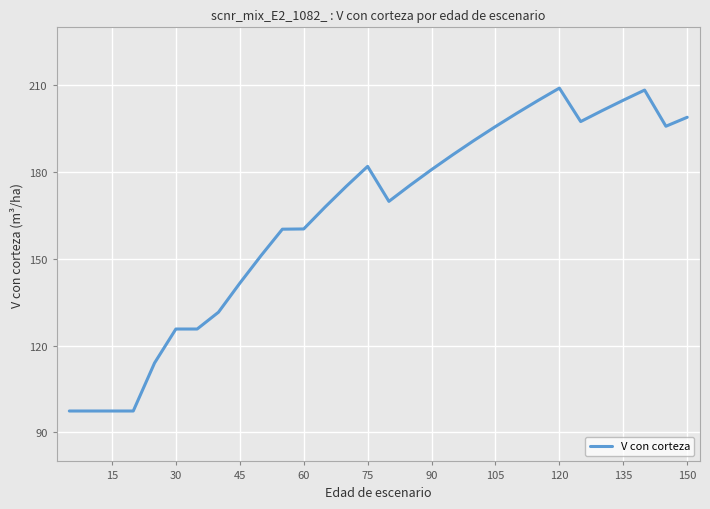

What is the greatest value displayed?

209.0